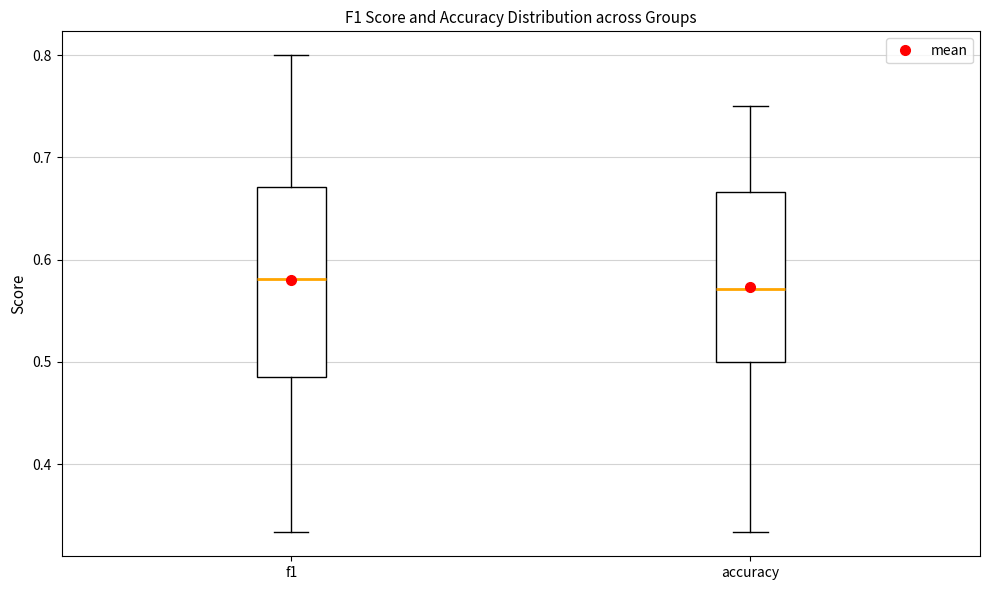

Where does the median line of the box for f1 sit on the y-axis? The values are not printed on the chart, so give them approximately, as read against the axis.

0.58